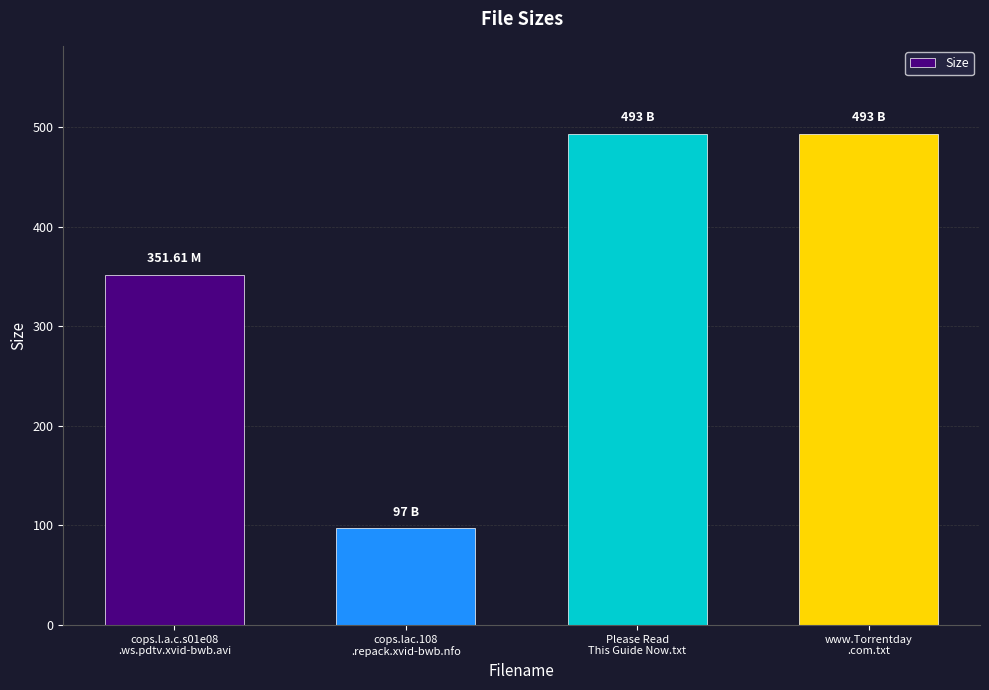

Approximately how many times larger is the value at www.Torrentday
.com.txt compared to Please Read
This Guide Now.txt?

1.0